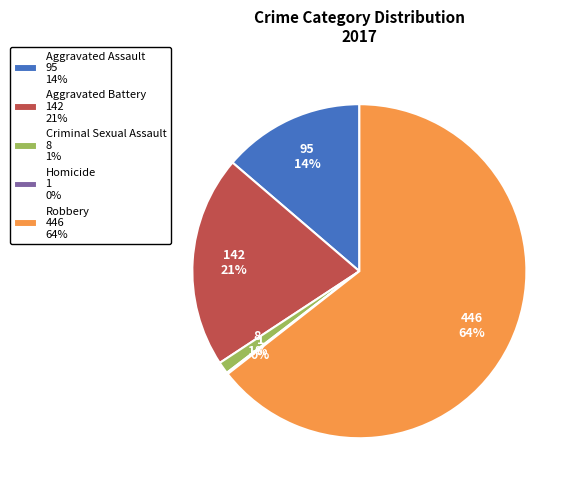

Combined, do Robbery and Aggravated Battery account for over 50%?

Yes